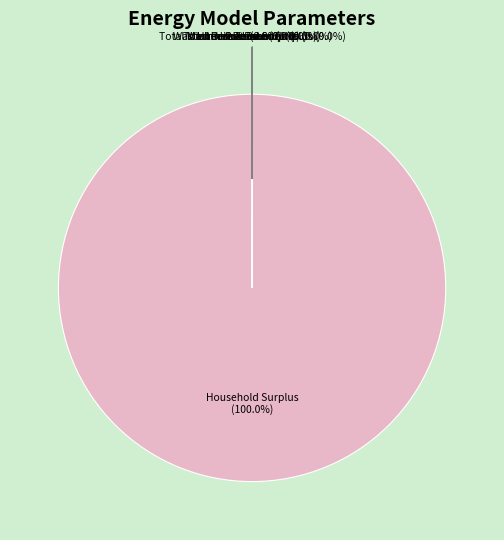

What is the largest slice in the pie chart?

Household Surplus